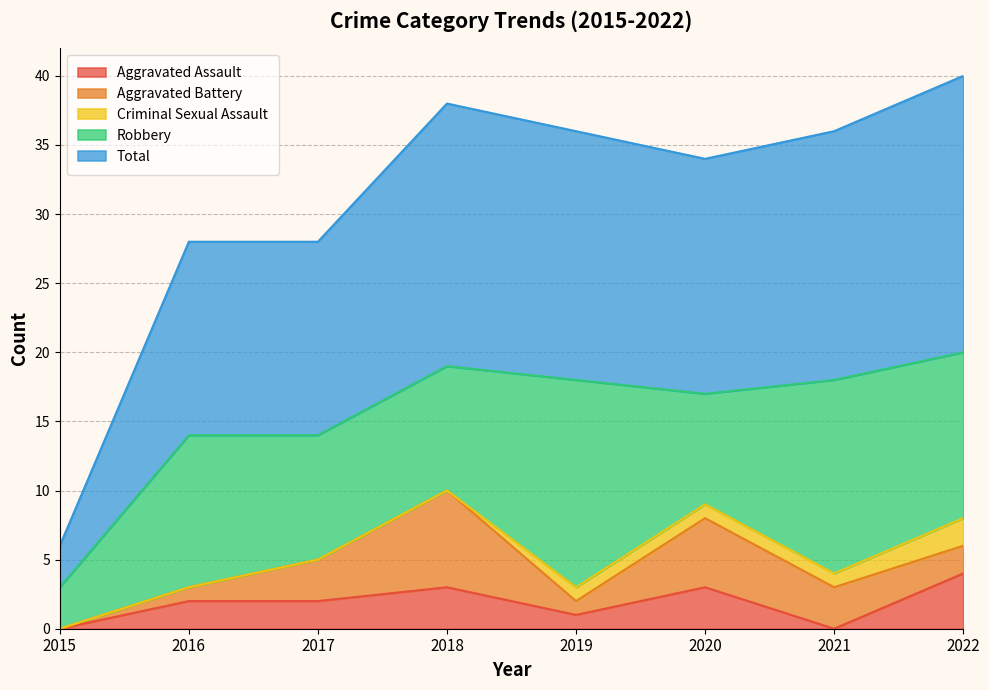

At which category is the sum across all series the highest?

2022